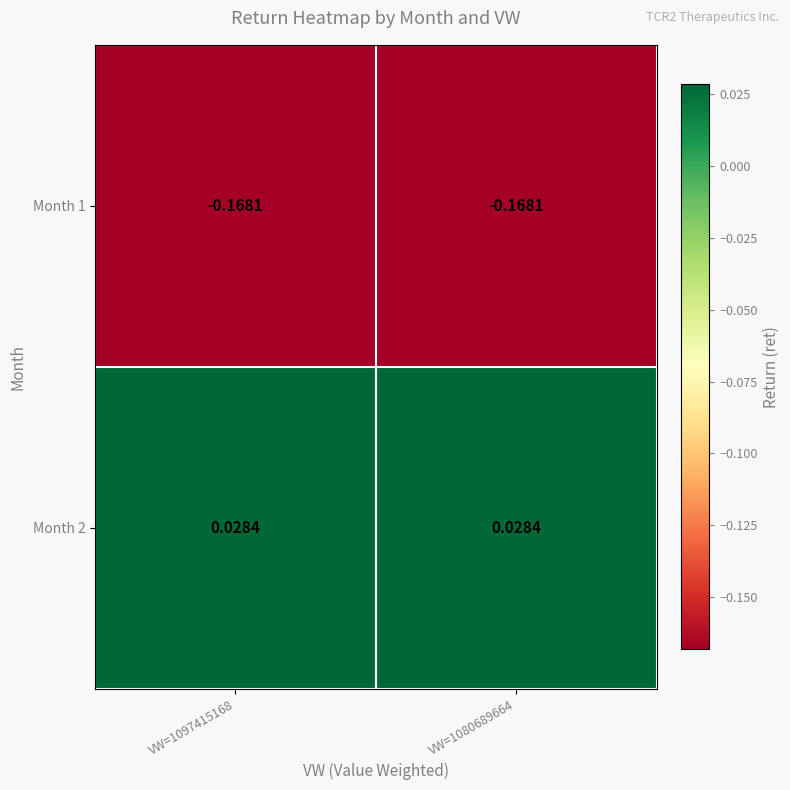

How many data points does each series have?

2